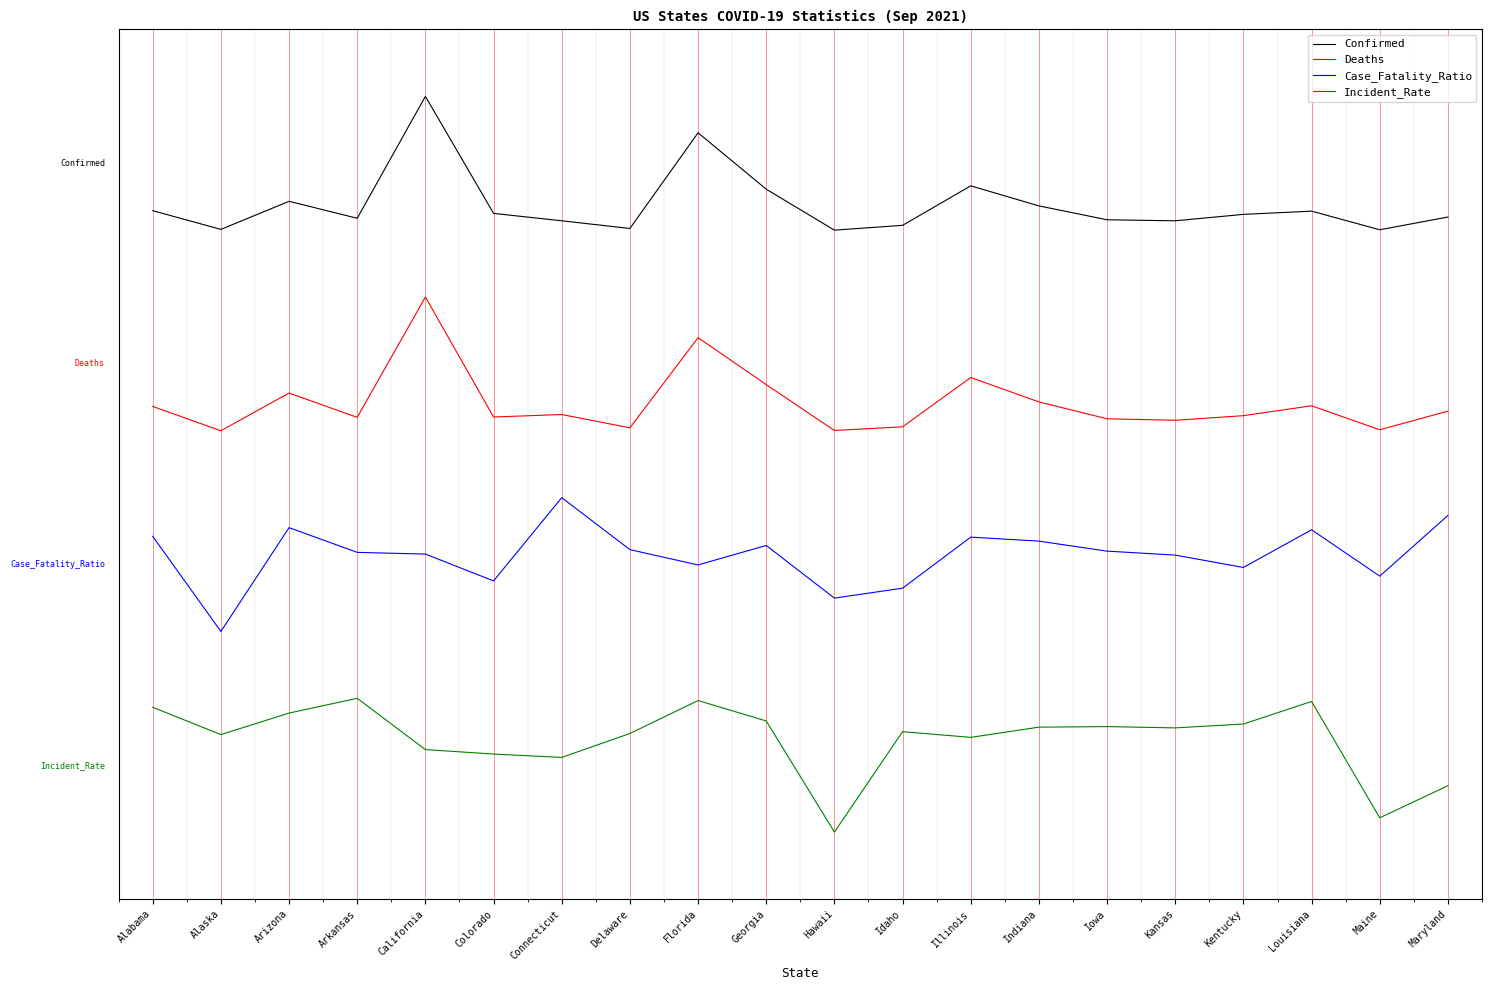

Which series changed the most between Arkansas and Kentucky?

Incident_Rate